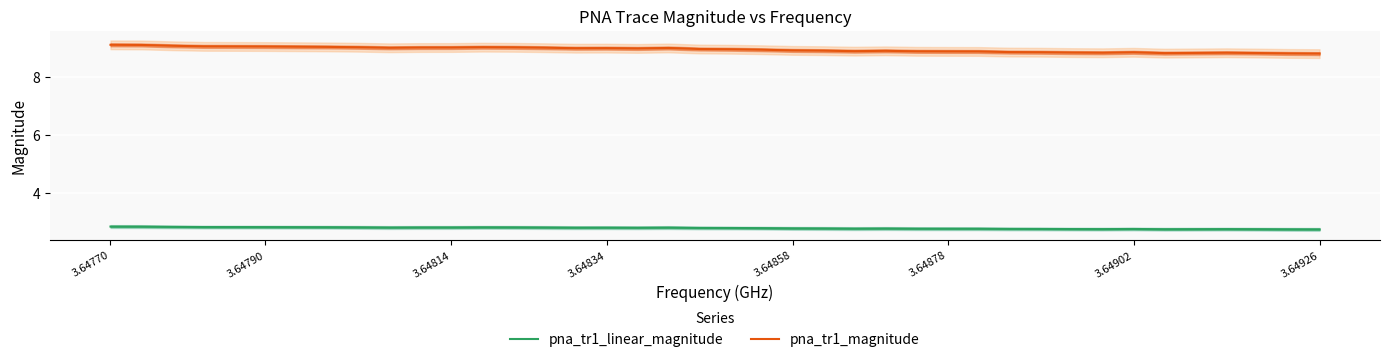

At how many categories does at least one series exceed 6?

40